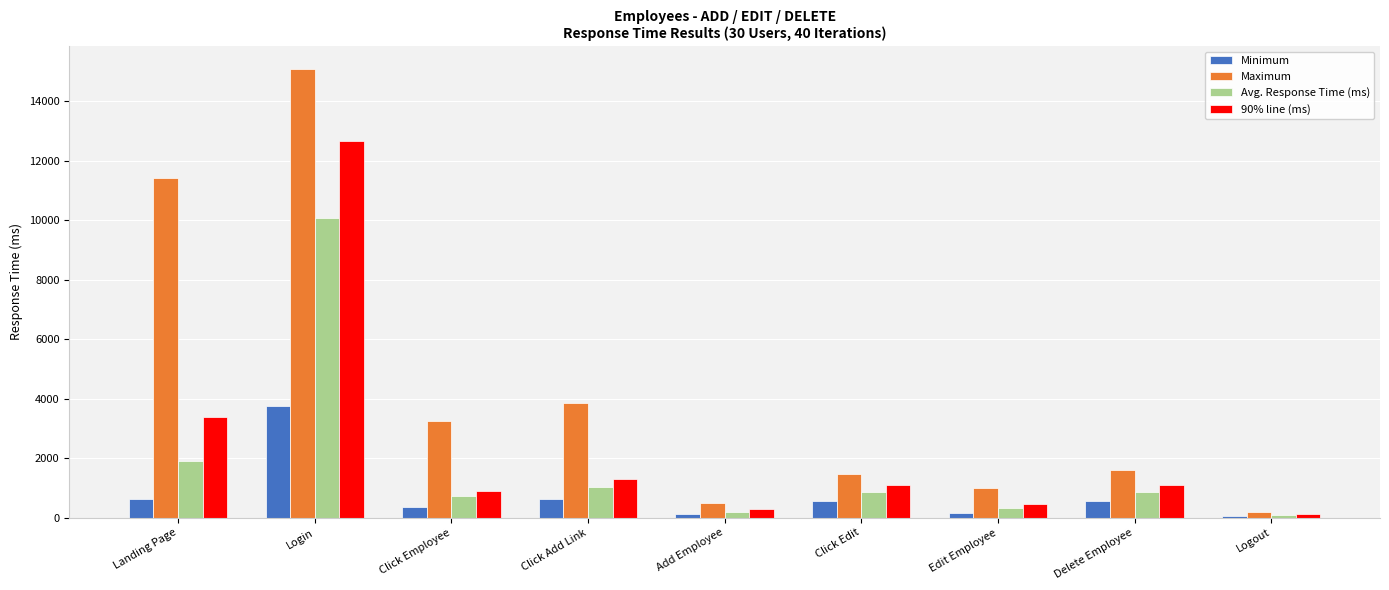

Where is Avg. Response Time (ms) nearest to the value 5078?

Landing Page